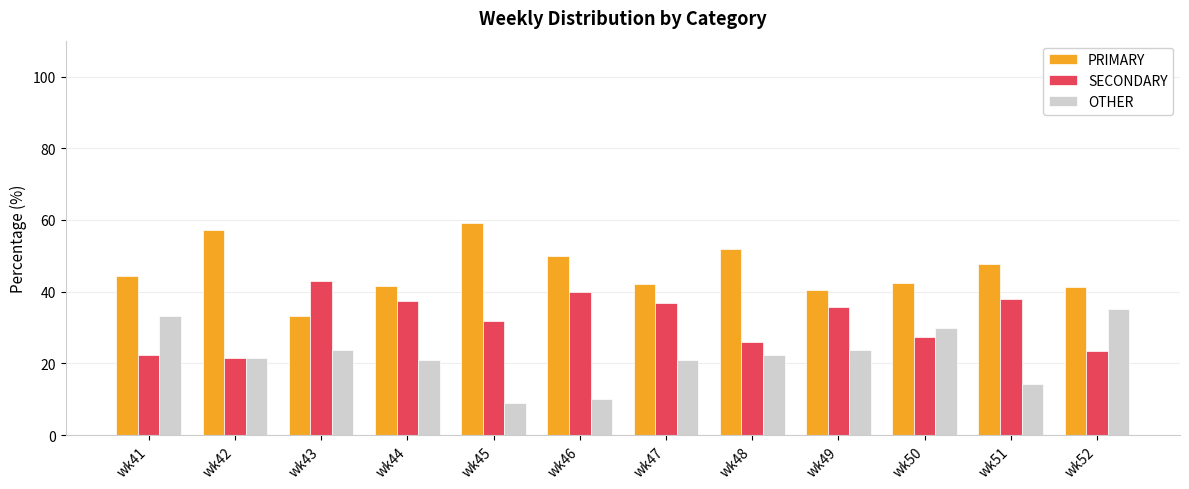

At wk41, list the series in order from largest to smallest.

PRIMARY, OTHER, SECONDARY